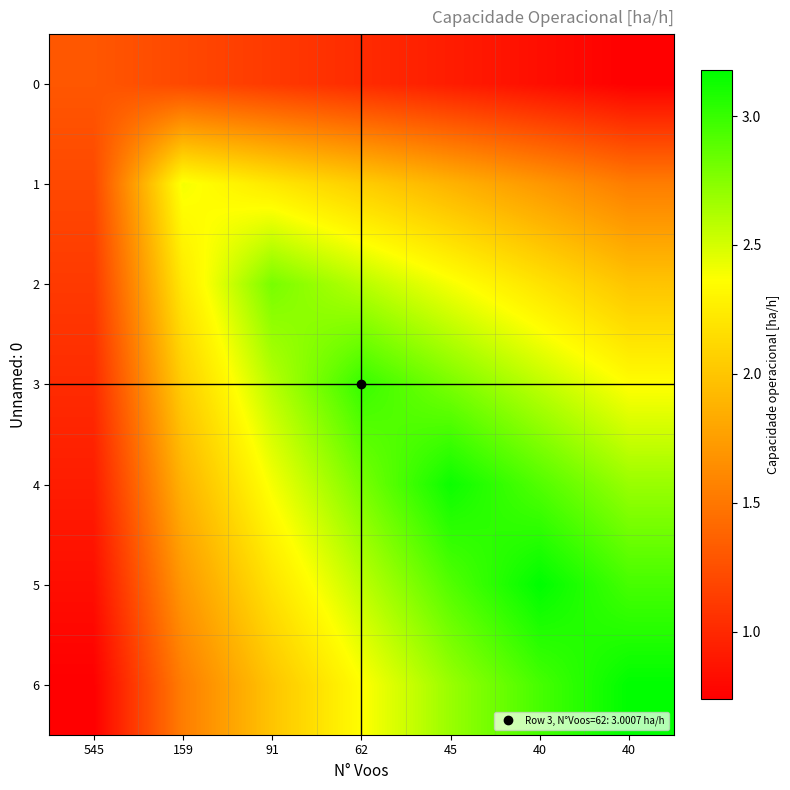

How many series are shown in this chart?

7